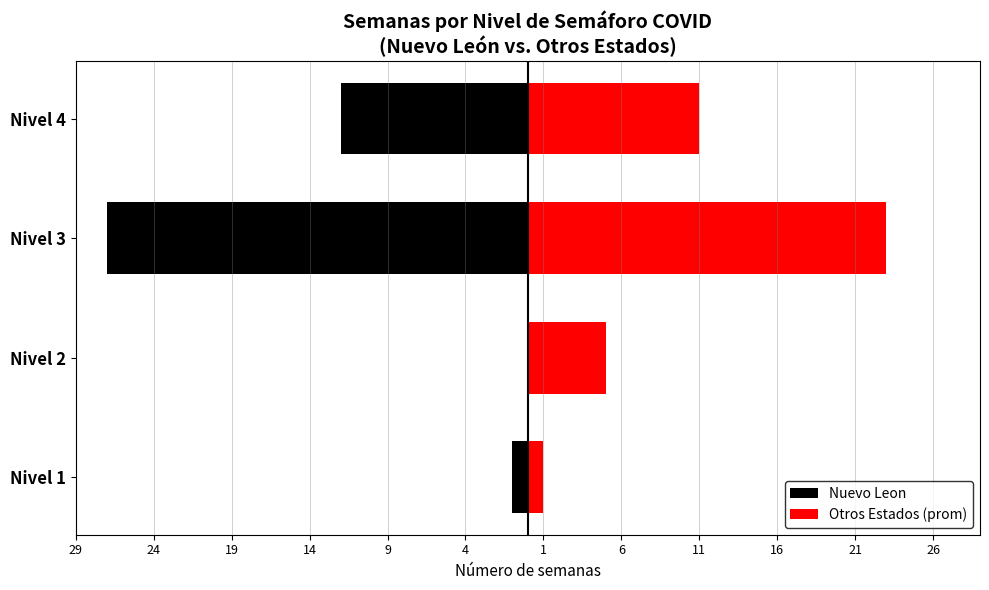

Reading left to right, what are all the values shown in this chart?

Nuevo Leon: -1	0	-27	-12
Otros Estados (prom): 1	5	23	11